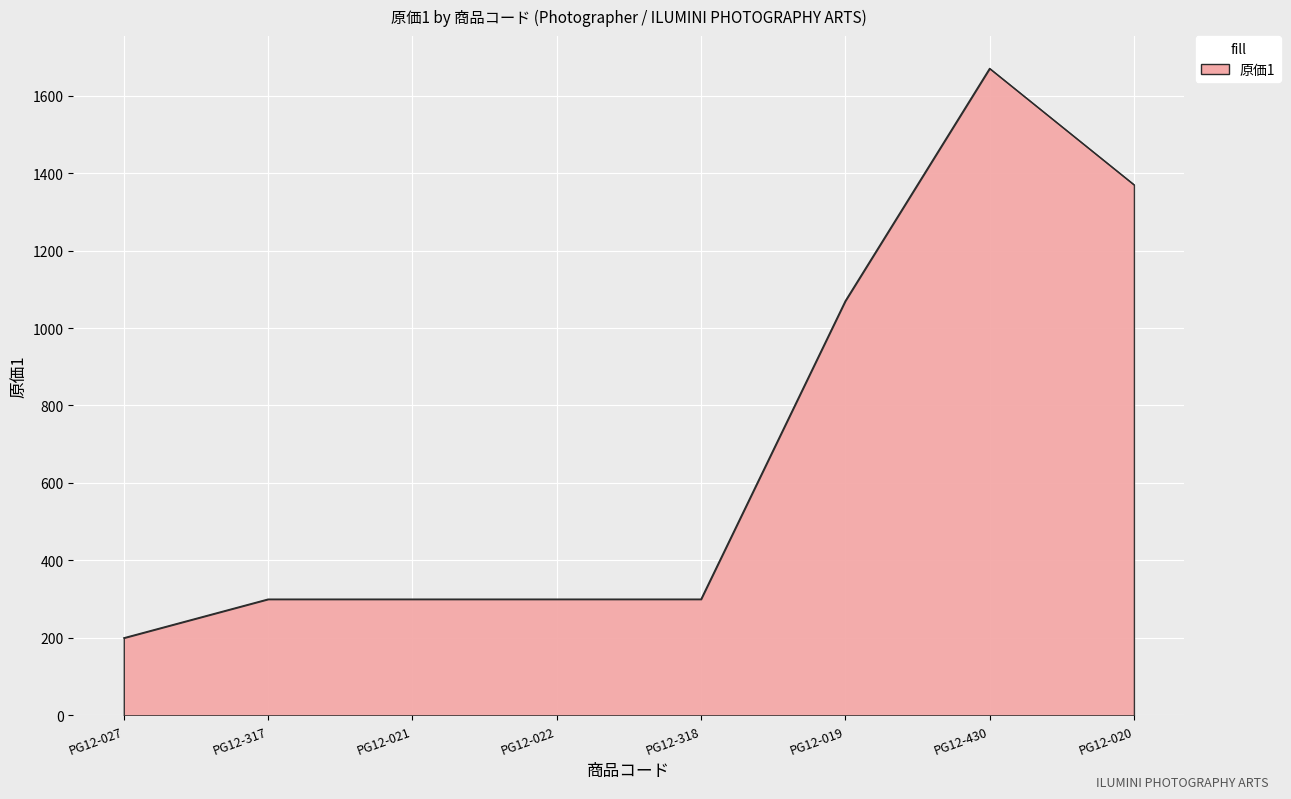

What is the difference between the maximum and second lowest values?

1370